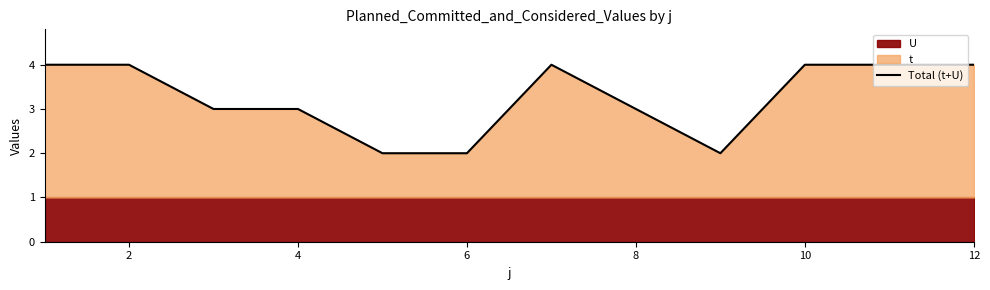

How many categories are shown in the chart?

12